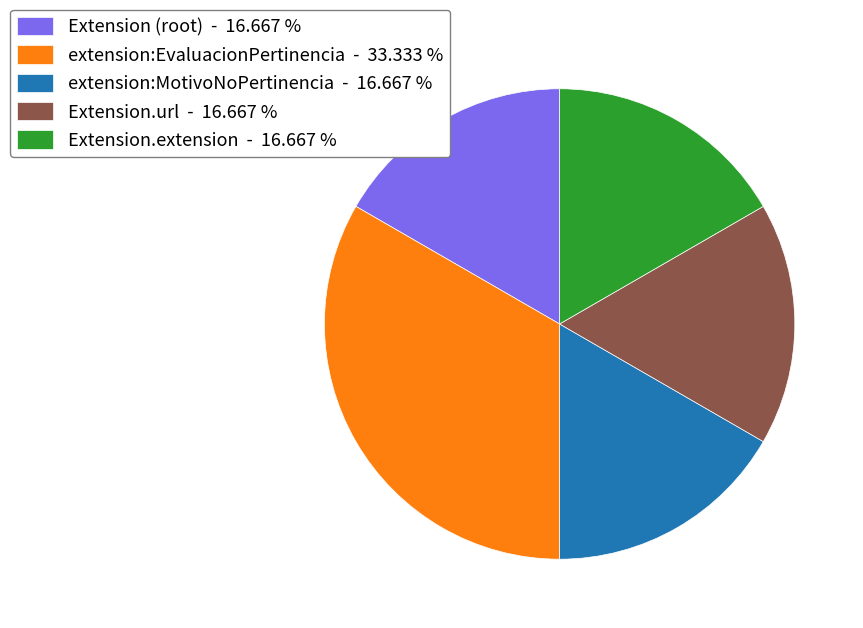

Is the sum of extension:MotivoNoPertinencia - 16.667 % and Extension.url - 16.667 % greater than half?

No